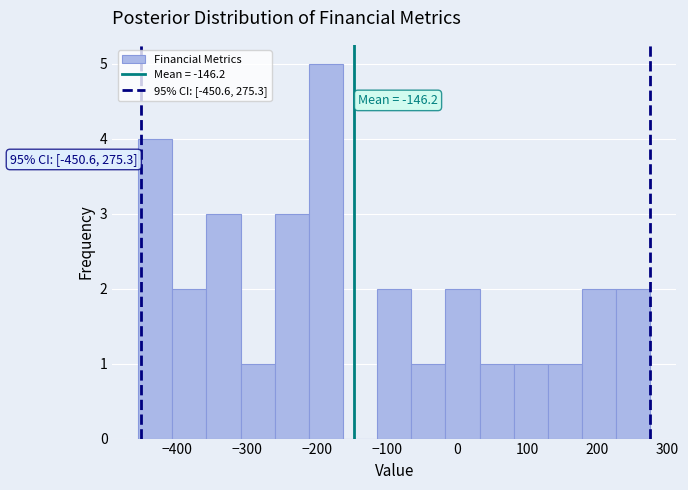

Over which range of the x-axis is the bar tallest?

-210 to -160